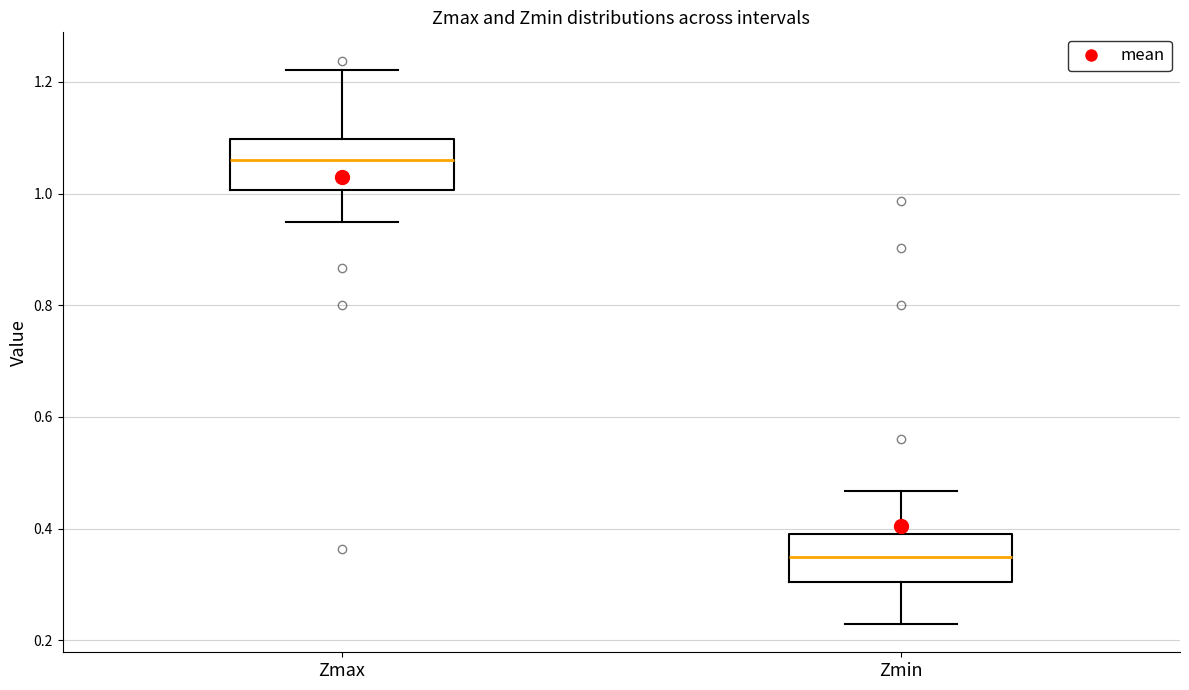

Which box's median line is the lowest?

Zmin